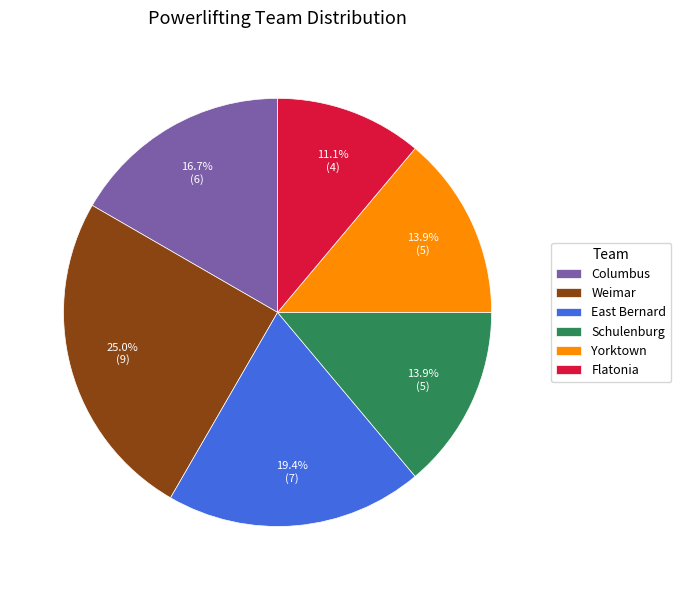

Combined, do Weimar and Flatonia account for over 50%?

No